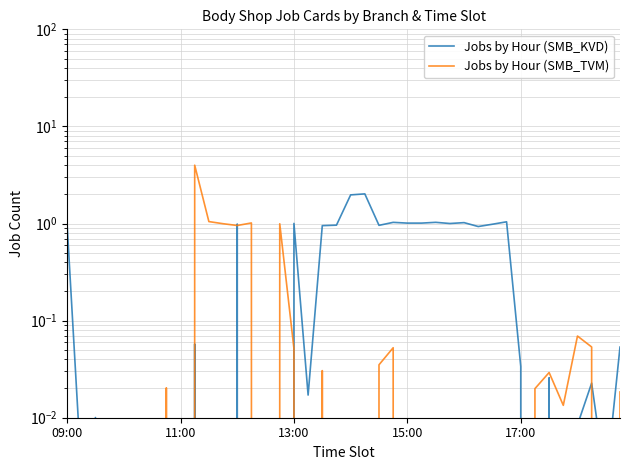

Which series has the largest total across all categories?

Jobs by Hour (SMB_KVD)